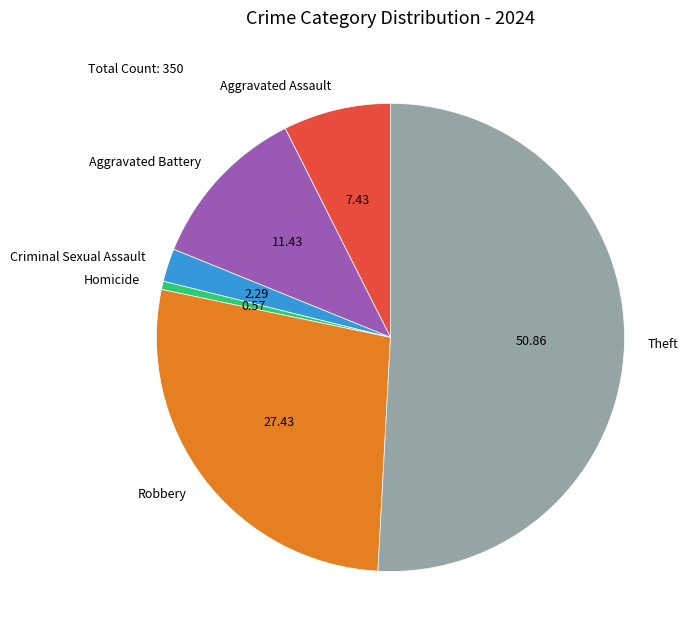

How many segments does this pie chart have?

6